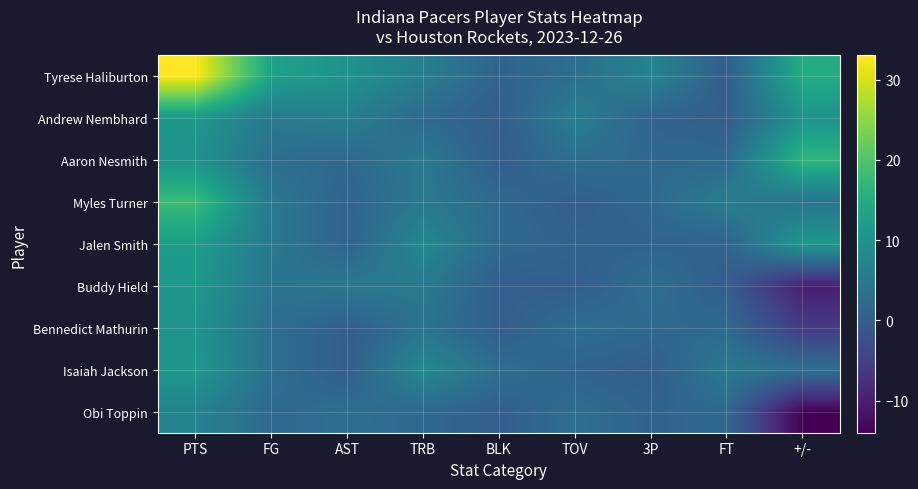

Rank the series at FT from lowest to highest value.

Tyrese Haliburton, Andrew Nembhard, Buddy Hield, Jalen Smith, Aaron Nesmith, Bennedict Mathurin, Obi Toppin, Isaiah Jackson, Myles Turner